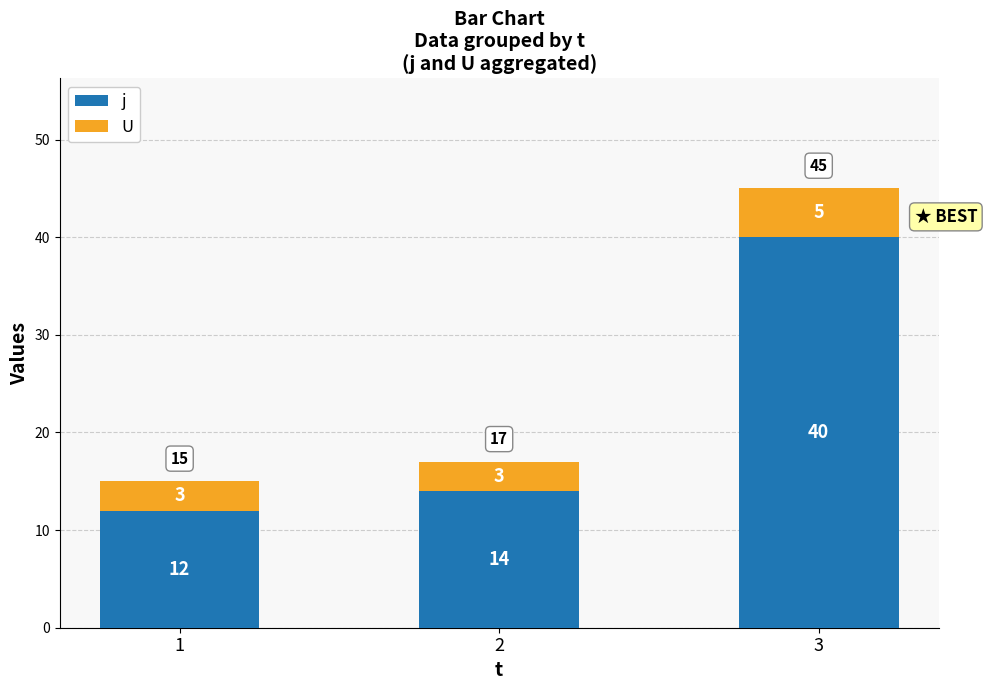

What is the difference between the maximum and second lowest values in the j series?

26